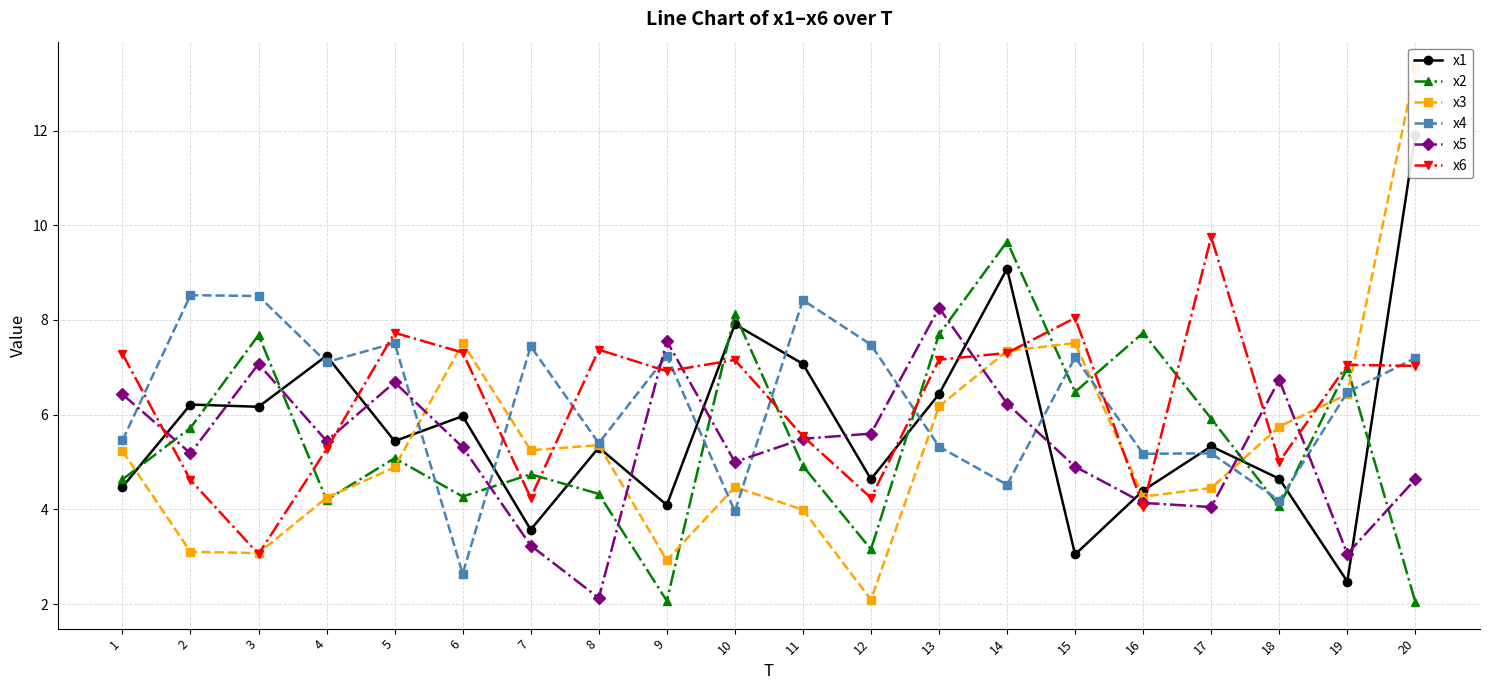

Where do x3 and x1 first cross each other?

1 and 2